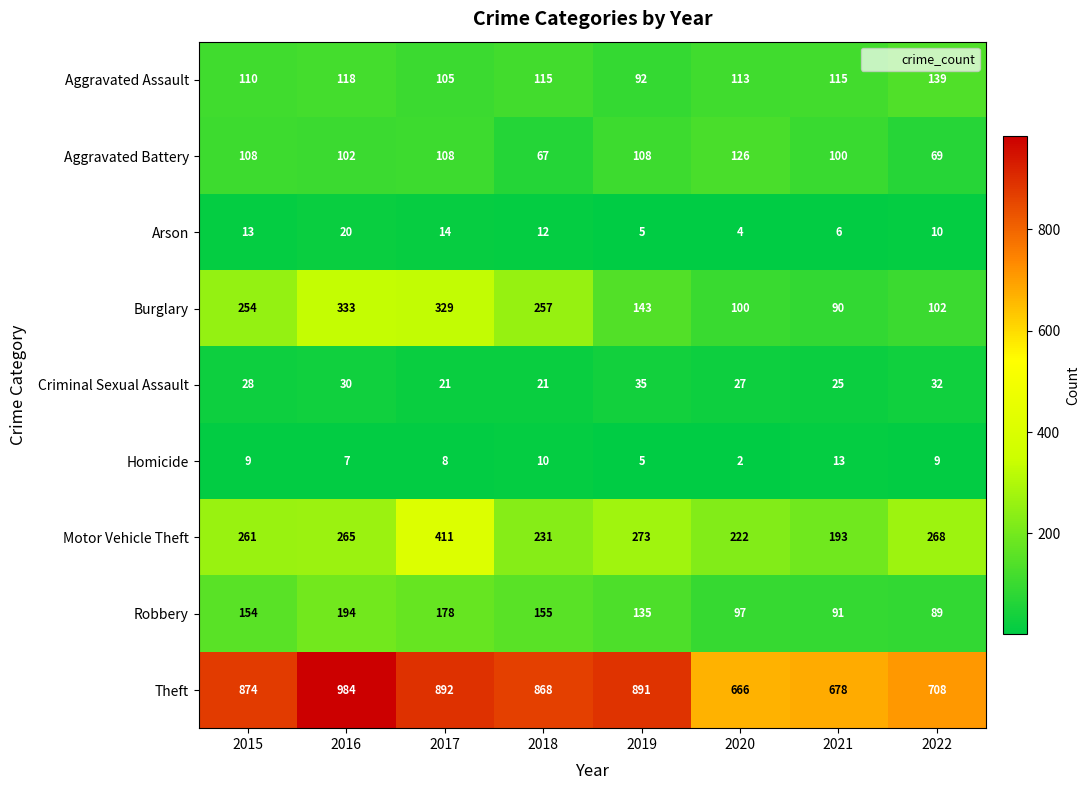

Rank the series by their maximum value, from highest to lowest.

Theft, Motor Vehicle Theft, Burglary, Robbery, Aggravated Assault, Aggravated Battery, Criminal Sexual Assault, Arson, Homicide